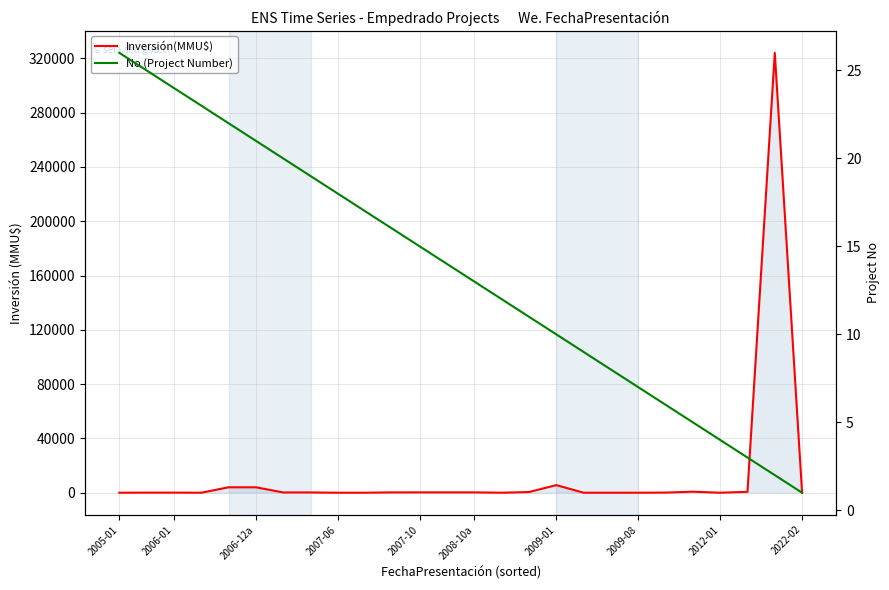

Which has a higher value, 2006-01 or 2022-02?

2006-01